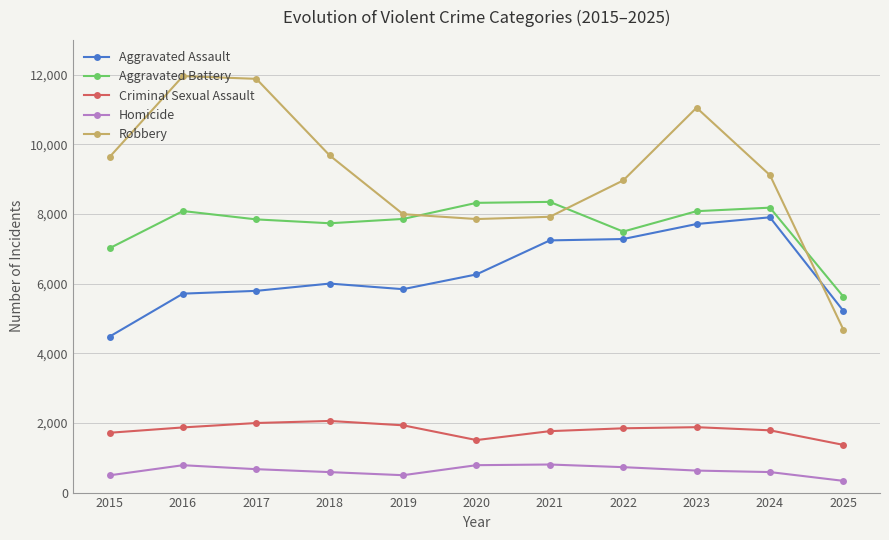

What is the difference between the maximum and minimum values in the Aggravated Assault series?

3425